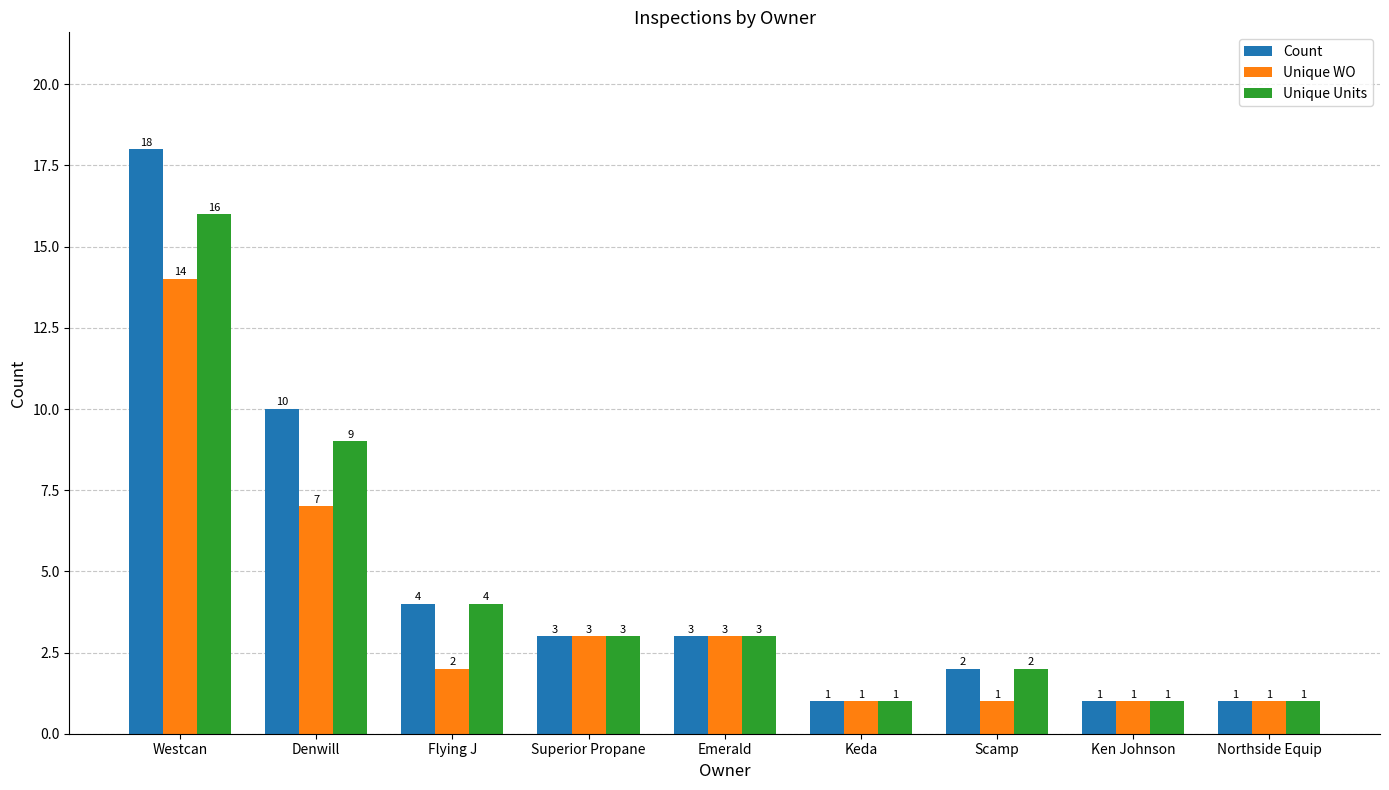

Is it true that Unique WO equals 1 at Superior Propane?

False